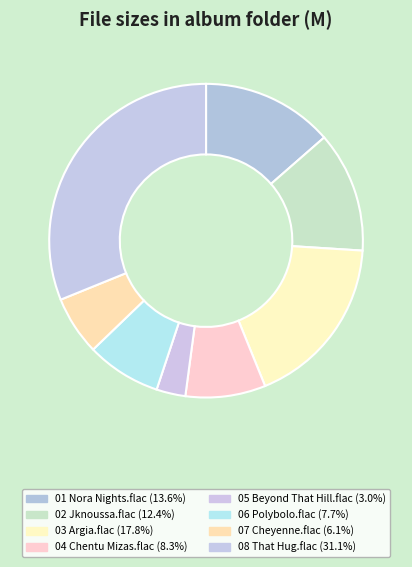

What is the smallest slice in the pie chart?

05 Beyond That Hill.flac